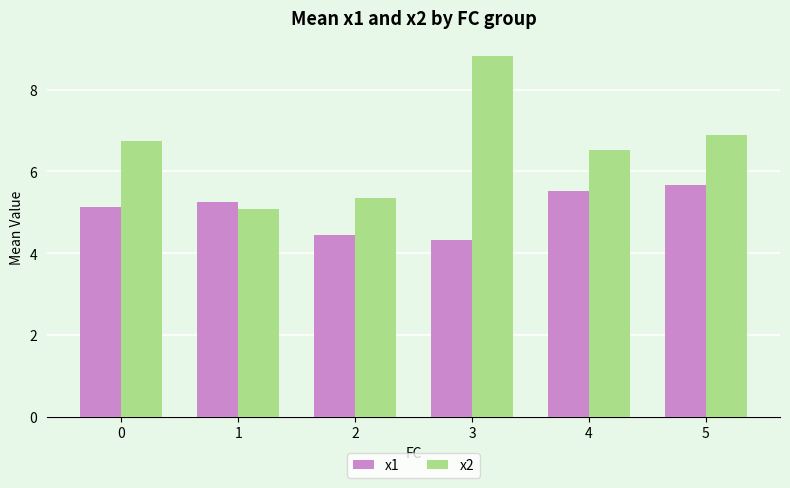

List the series in order of their peak value, lowest first.

x1, x2